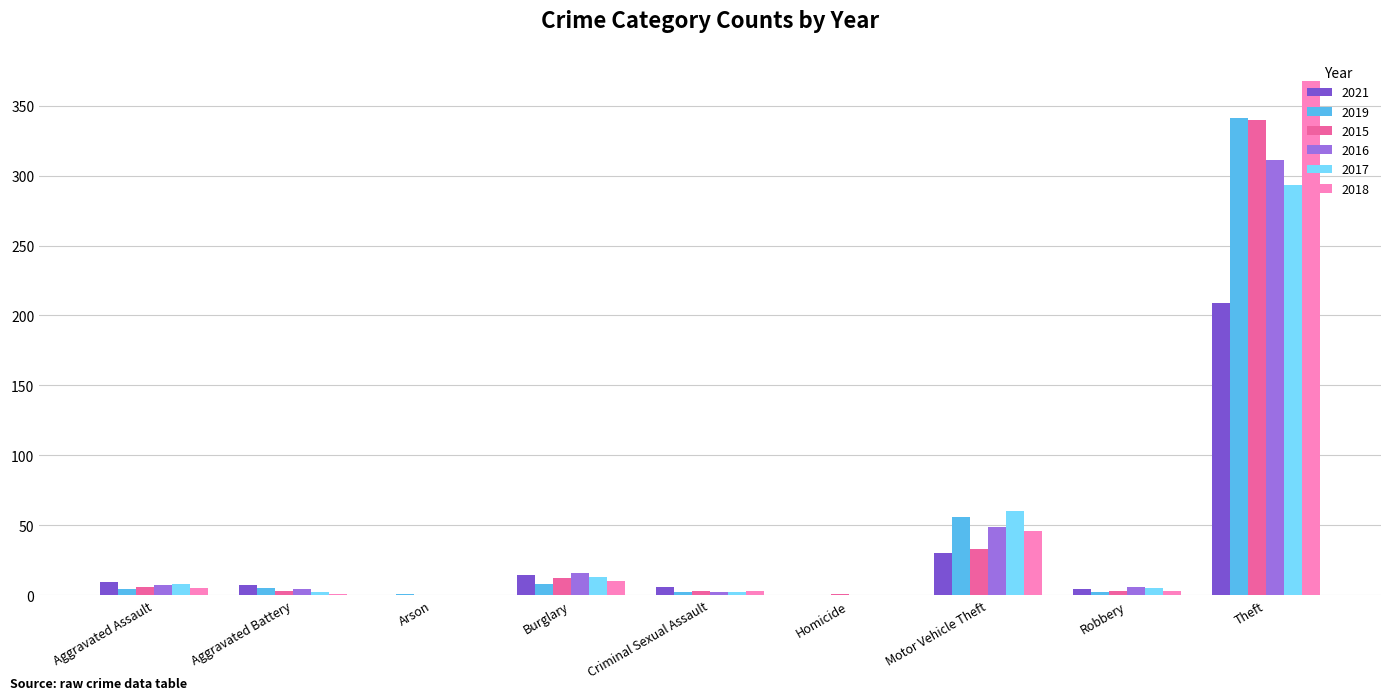

At which category is the sum across all series the highest?

Theft